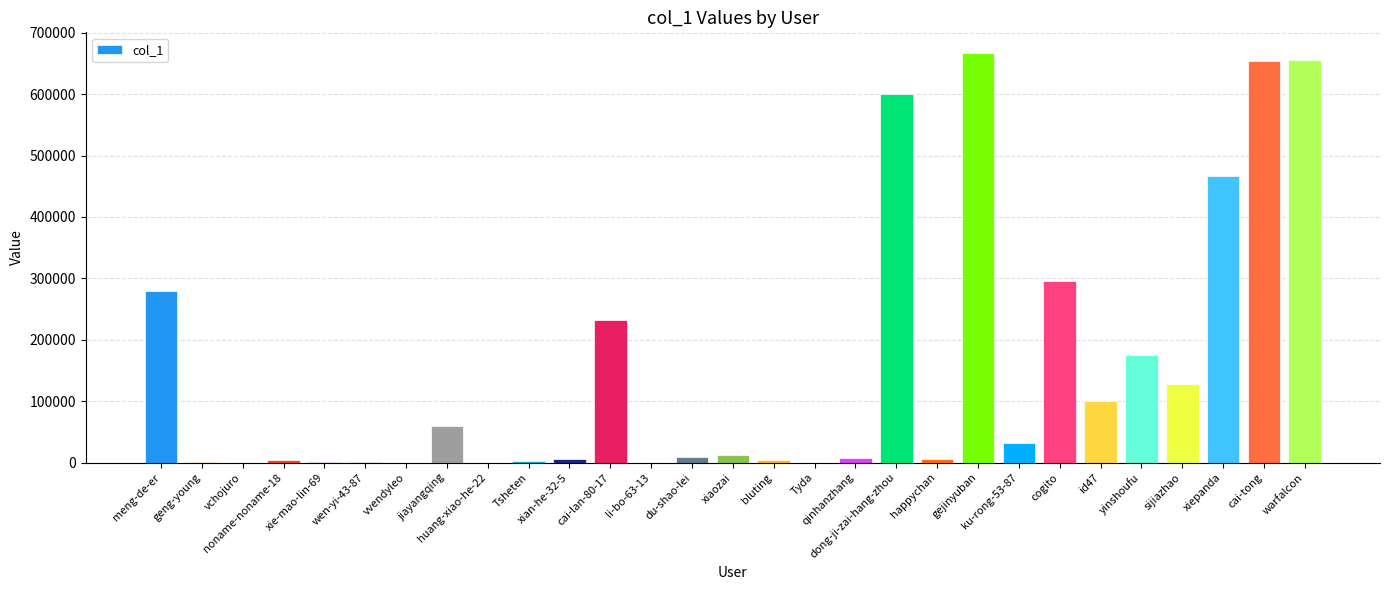

What is the sum of all values?

4401259